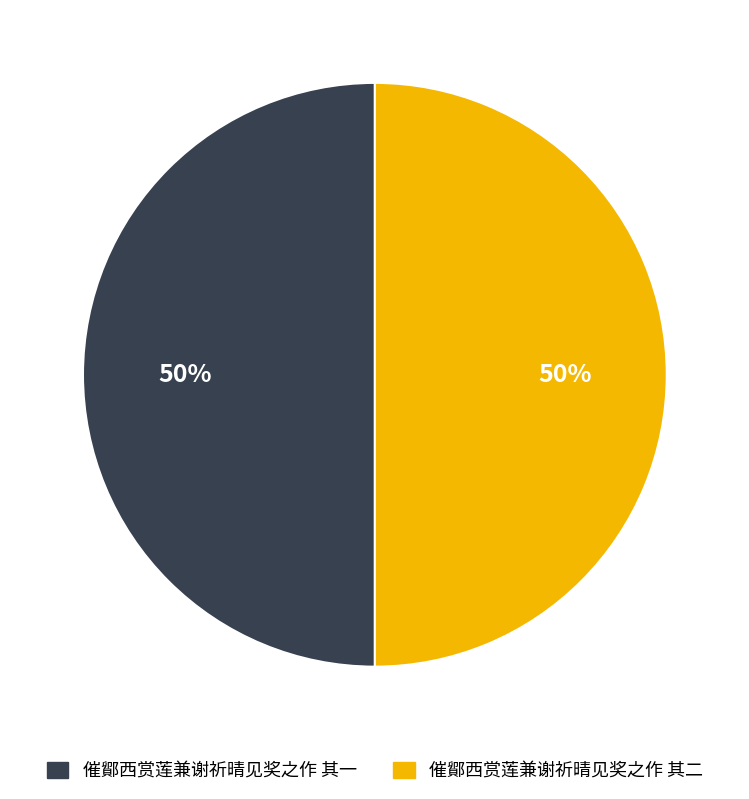

What percentage is the 催鄮西赏莲兼谢祈晴见奖之作 其二 slice, to the nearest percent?

50%